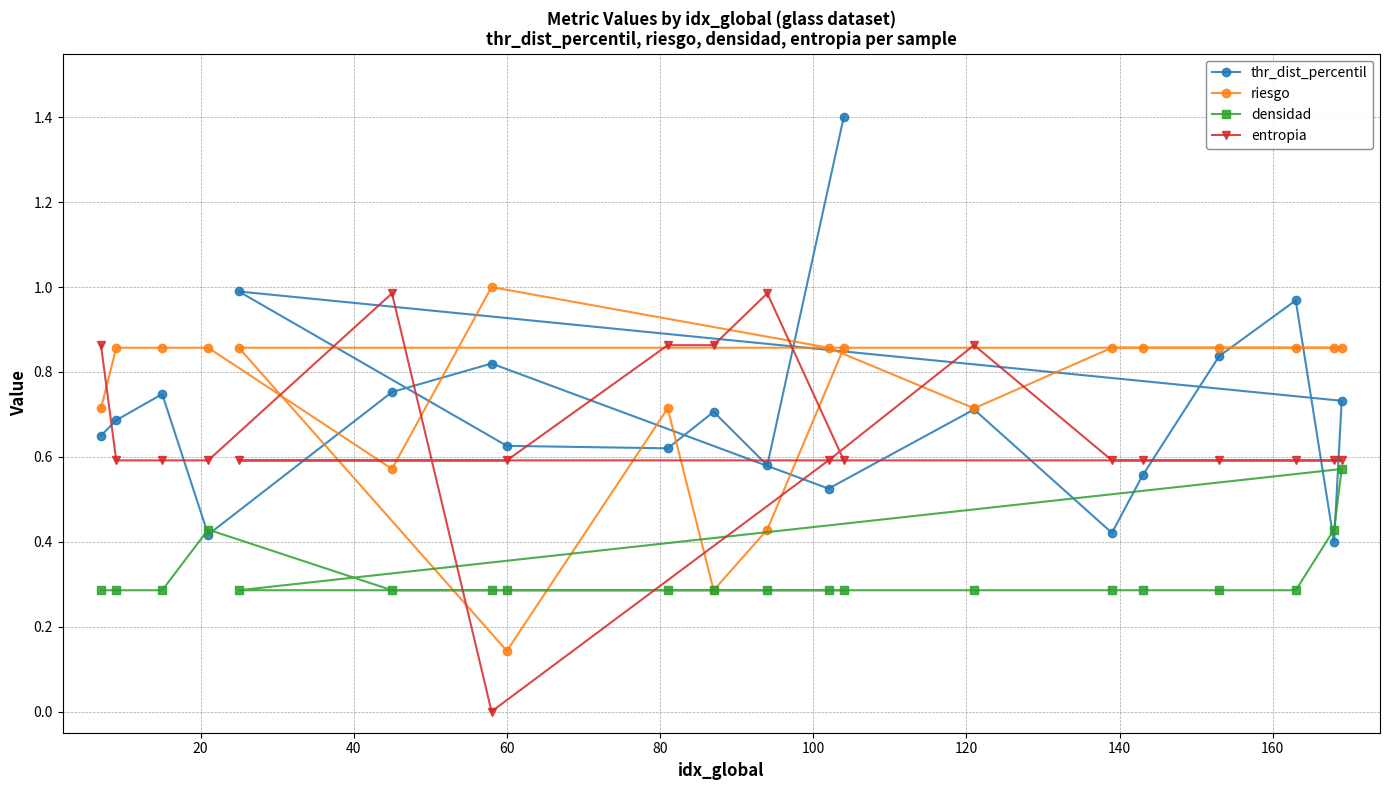

What is the value of the densidad point at the 12th from the left?

0.3